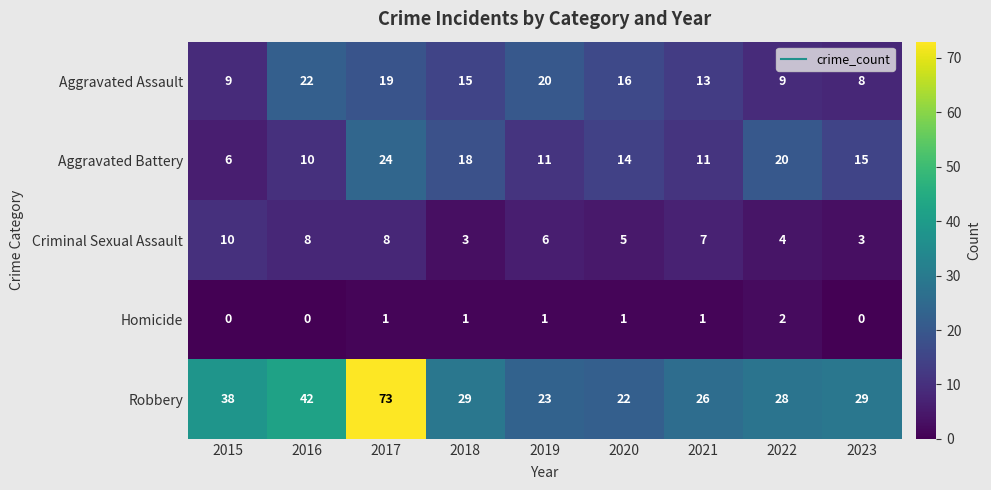

At 2019, list the series in order from largest to smallest.

Robbery, Aggravated Assault, Aggravated Battery, Criminal Sexual Assault, Homicide